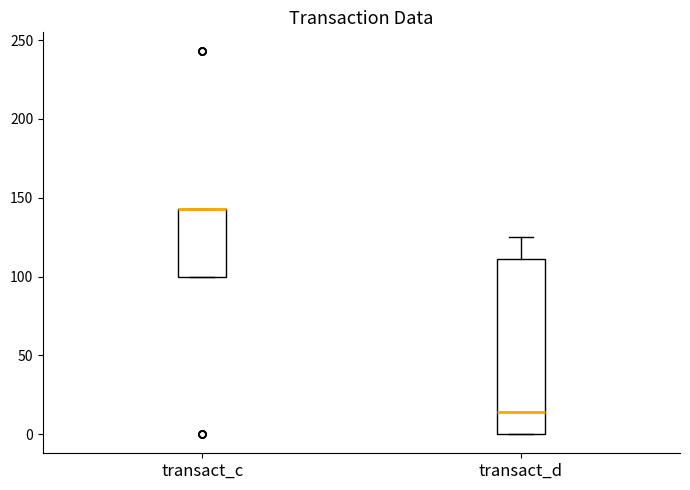

Comparing the boxes themselves (not the whiskers), which one is the tallest?

transact_d